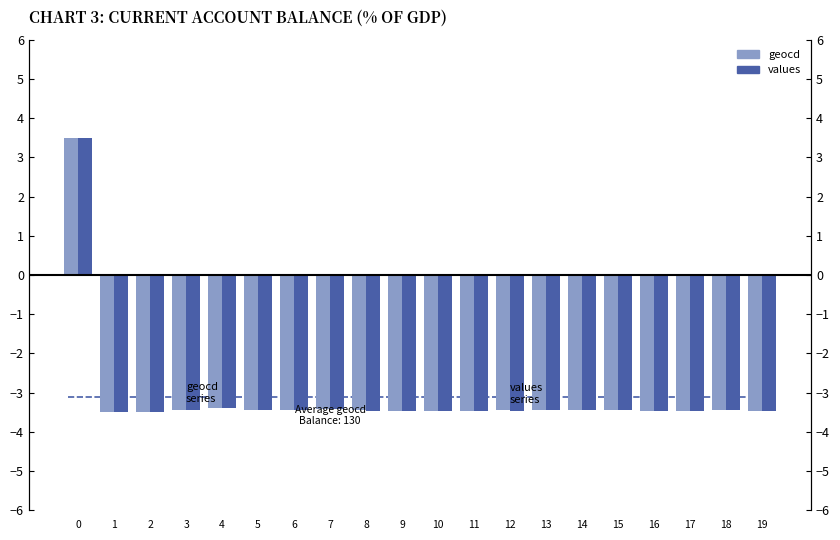

What is the approximate value of values at 1?

-3.5